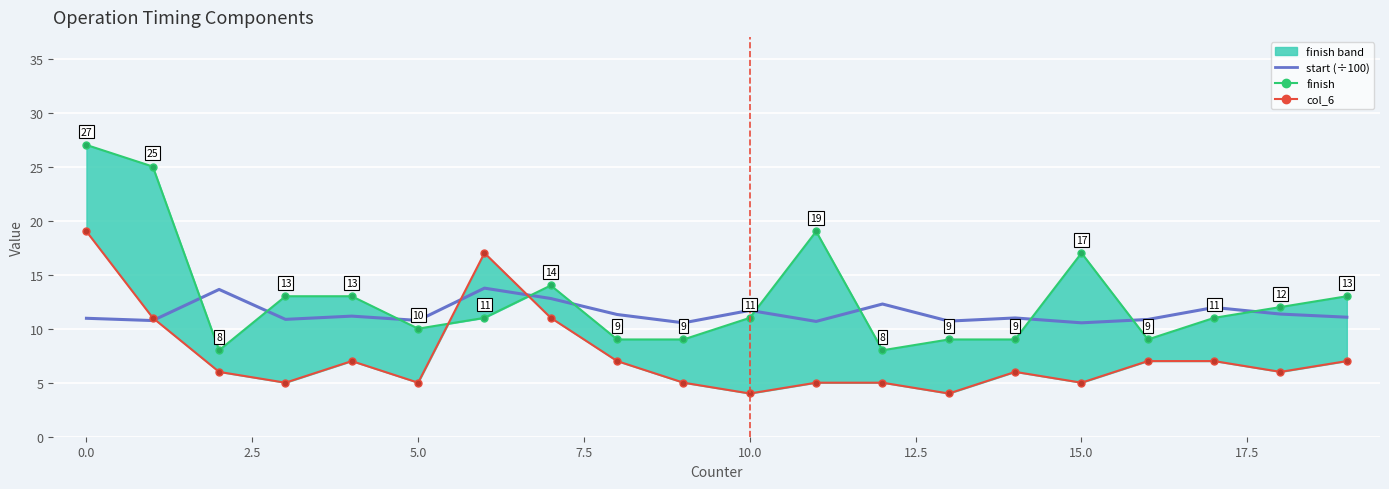

What is the difference between the highest and lowest values at 18?

6.0